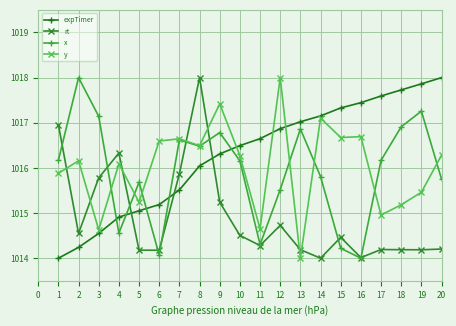

Which series ends up on top after the final intersection of y and expTimer?

expTimer